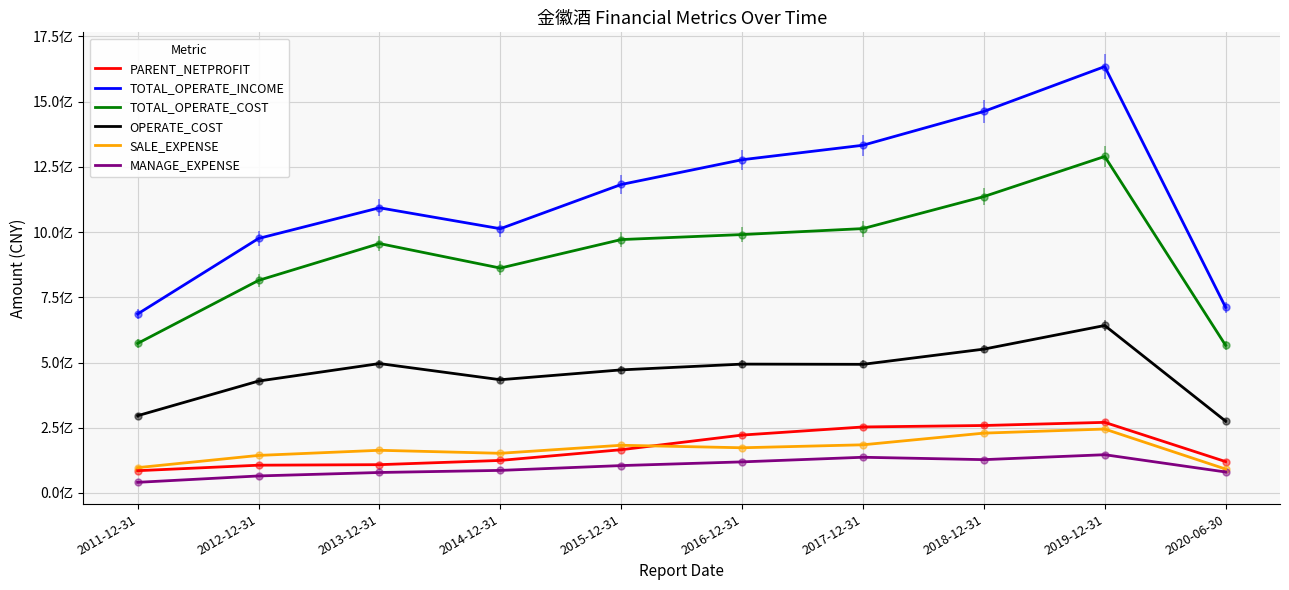

True or false: SALE_EXPENSE has more than 2 interior local peaks.

True